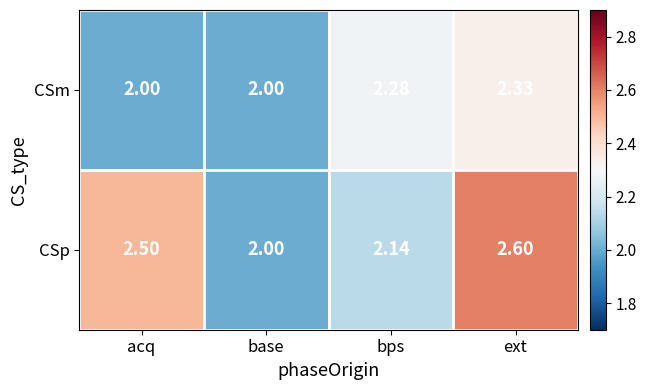

At which label does CSp reach its peak?

ext